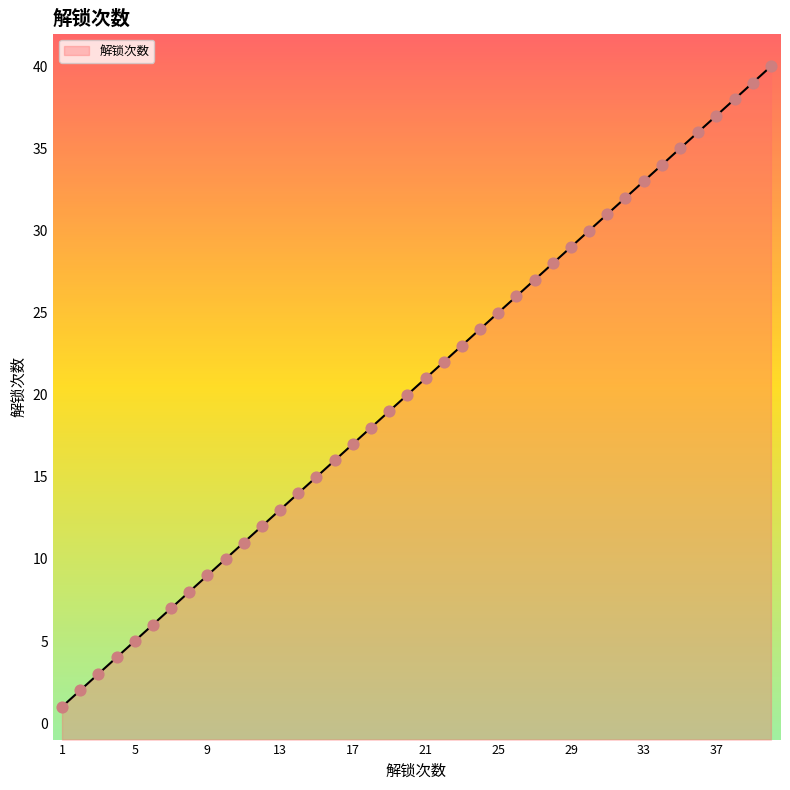

What is the change in value from 13 to 38?

+25